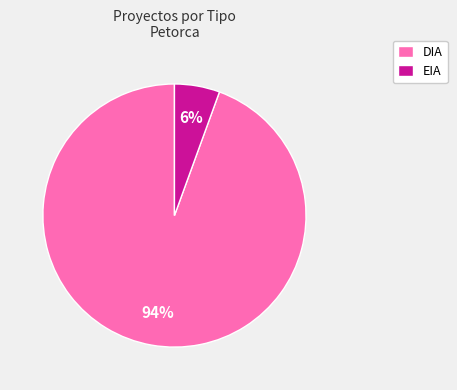

Combined, do EIA and DIA account for over 50%?

Yes